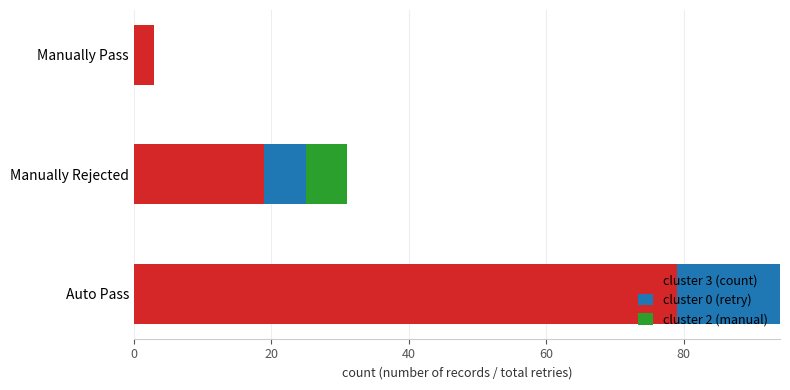

The value of cluster 3 (count) at Auto Pass is 79. True or false?

True